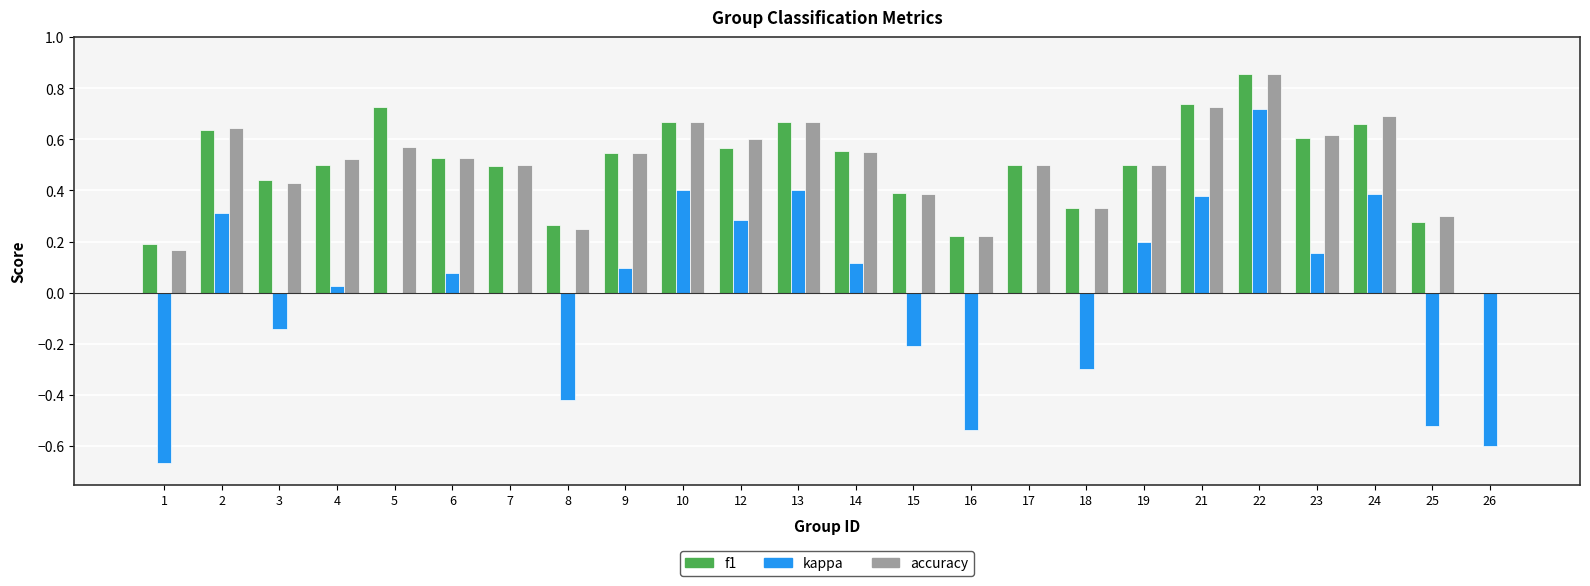

At which category is the sum across all series the highest?

22